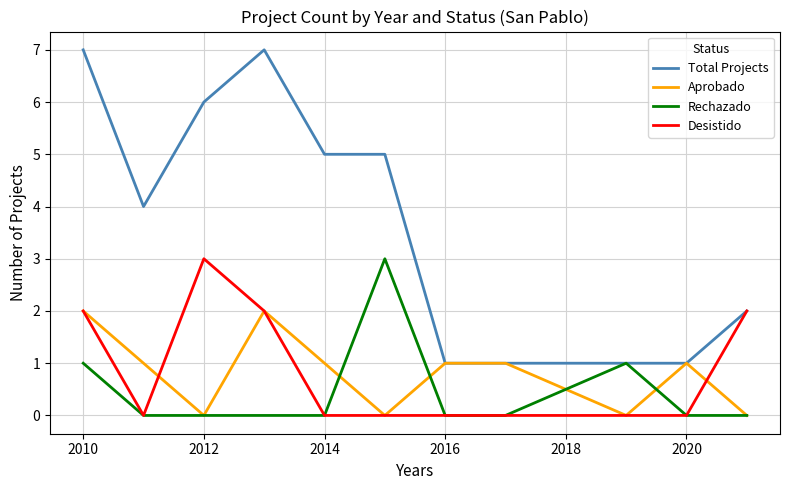

What is the greatest value displayed?

7